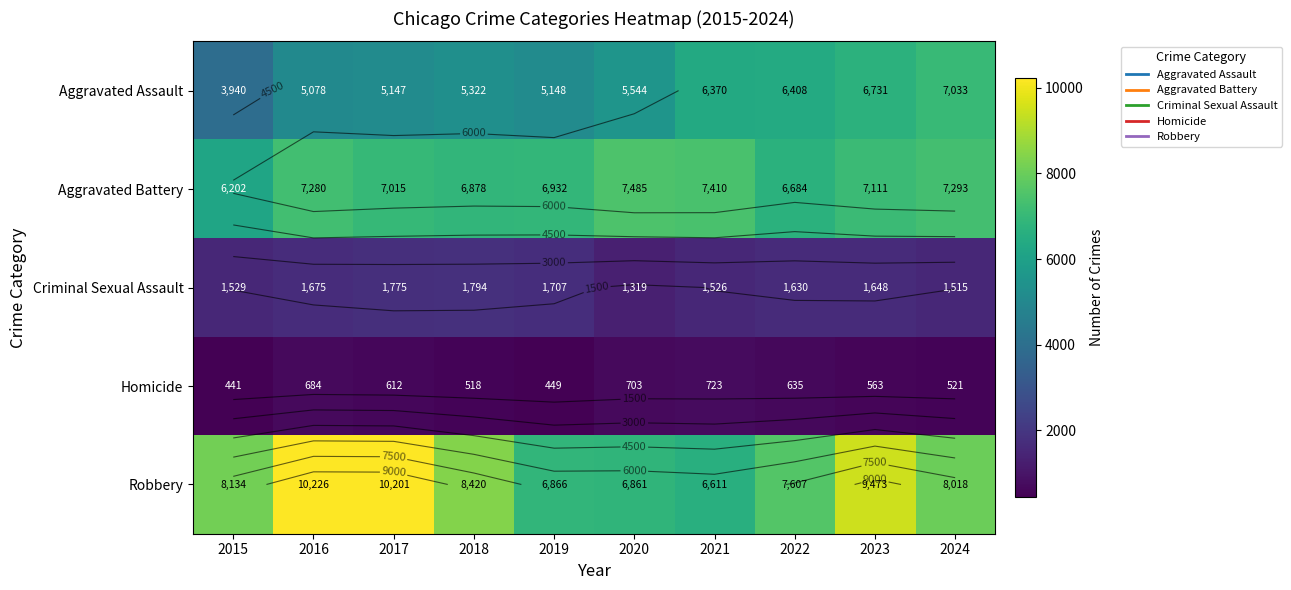

What is the difference between the maximum and minimum values in the Criminal Sexual Assault series?

475